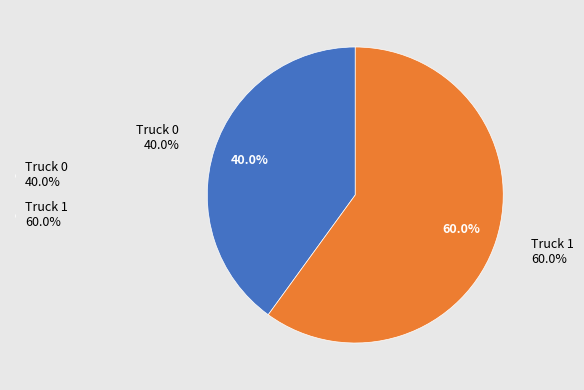

Is it true that Truck 1 is 60% of the pie?

True